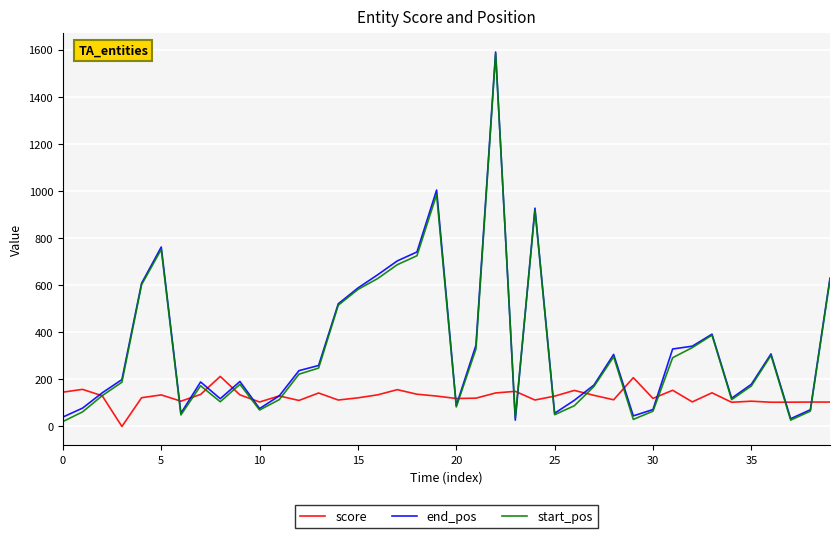

What is the maximum value shown in the chart?

1590.0